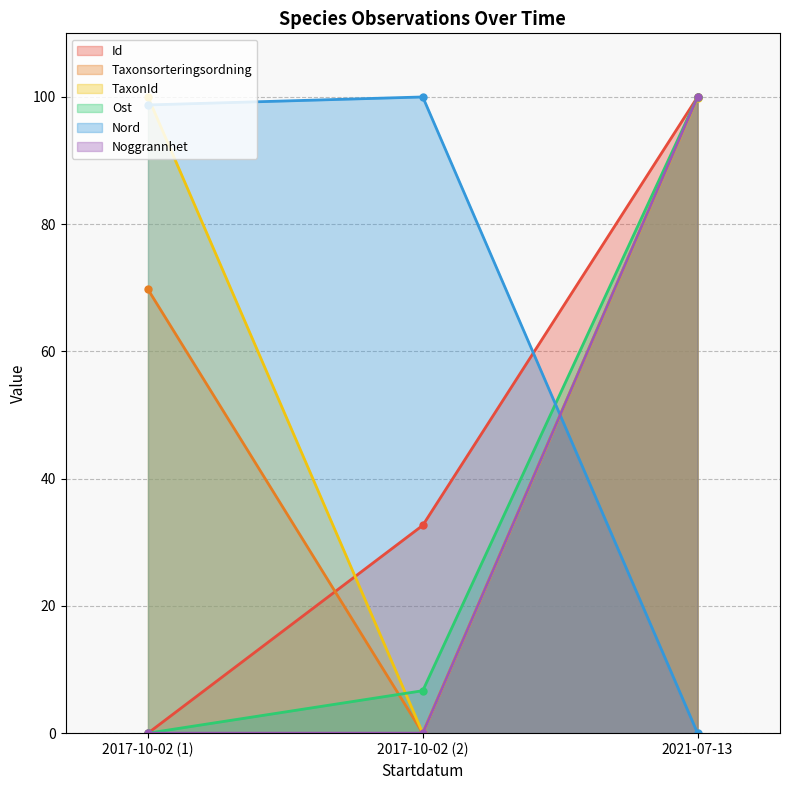

The Nord series shows 98.7 at 2017-10-02 (1). True or false?

True